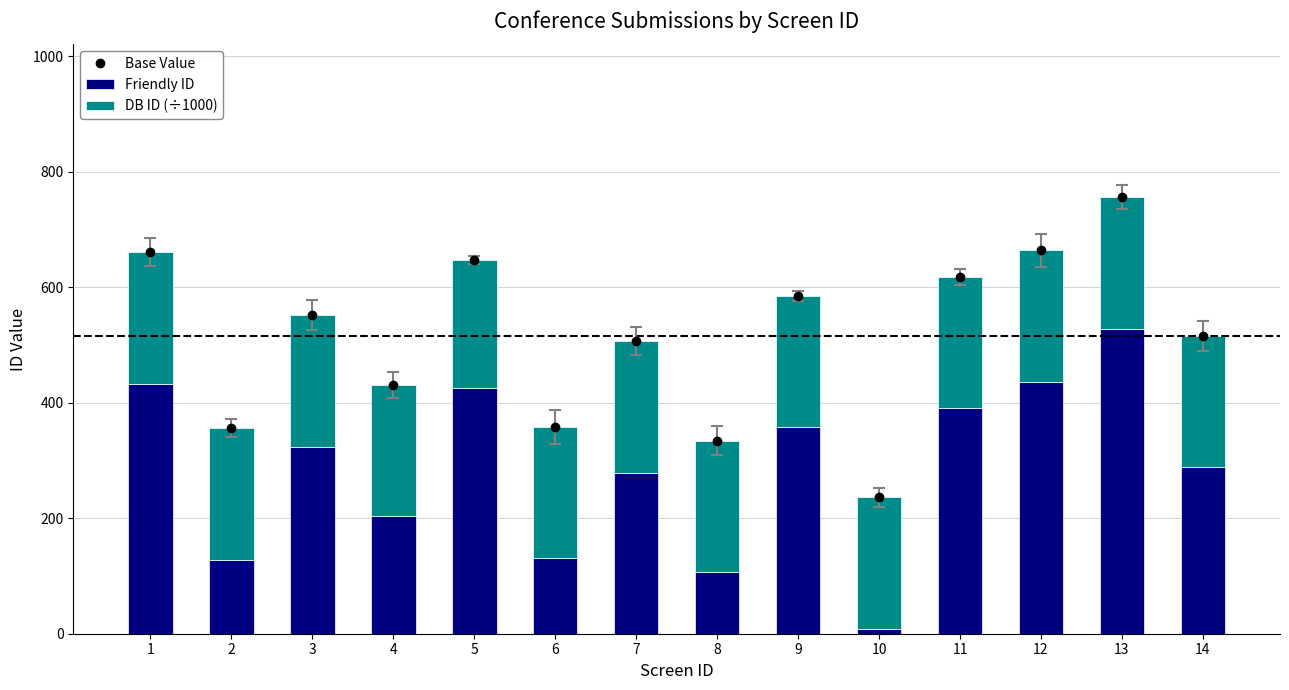

The value of Friendly ID at 2 is 175.4. True or false?

False